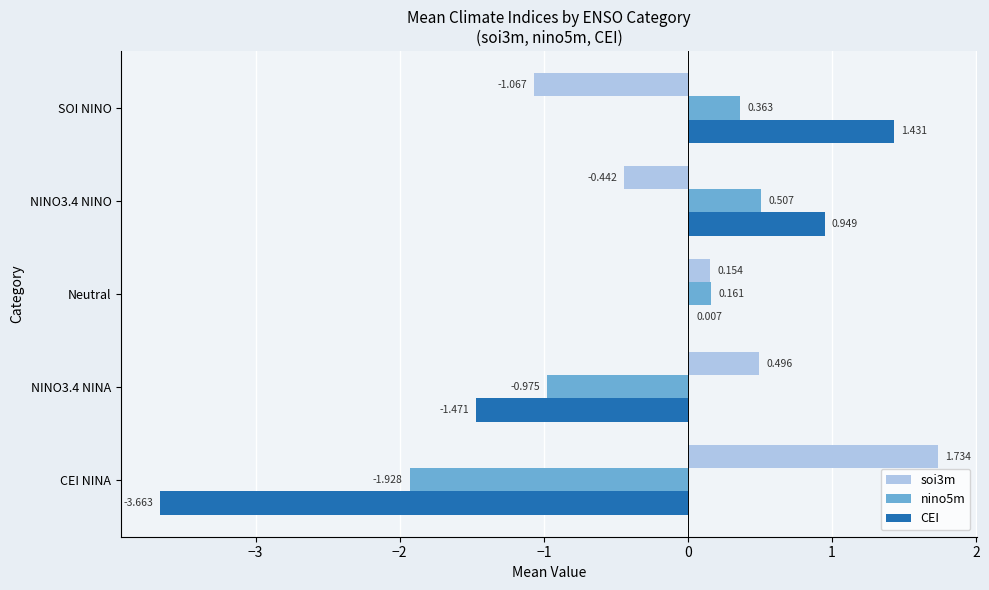

Which category has the highest value in the CEI series?

SOI NINO